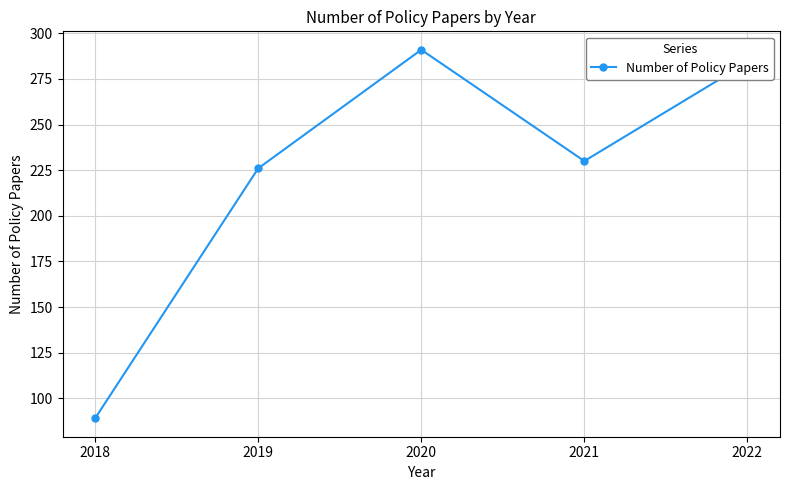

Reading left to right, extract all data points from this chart.

89	226	291	230	284